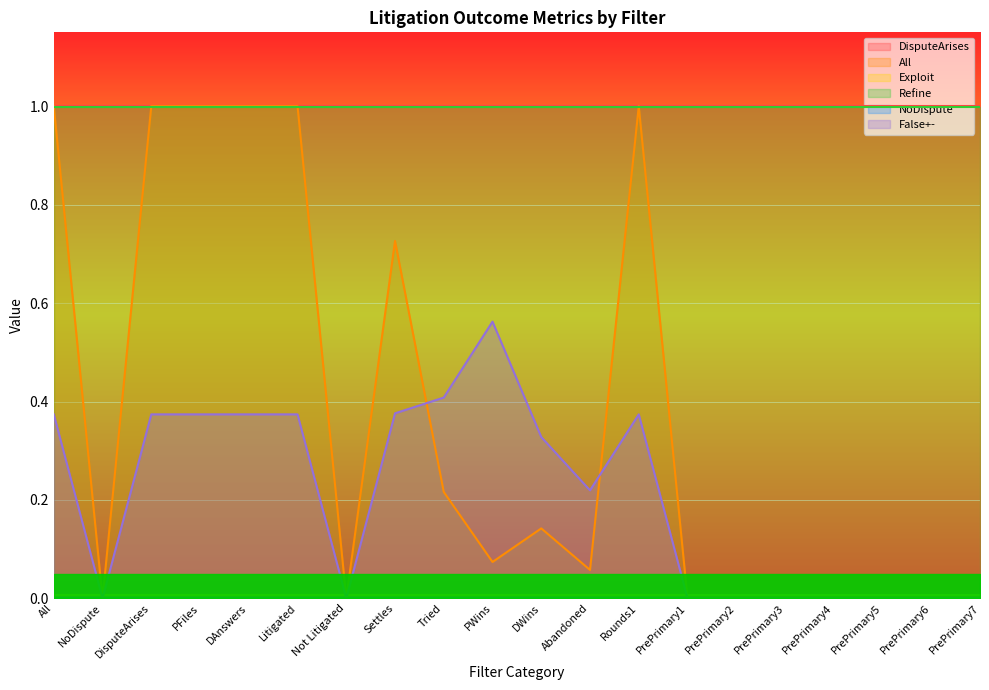

Reading left to right, transcribe all the data shown in this chart.

DisputeArises: All=1.0	NoDispute=1.0	DisputeArises=1.0	PFiles=1.0	DAnswers=1.0	Litigated=1.0	Not Litigated=1.0	Settles=1.0	Tried=1.0	PWins=1.0	DWins=1.0	Abandoned=1.0	Rounds1=1.0	PrePrimary1=1.0	PrePrimary2=1.0	PrePrimary3=1.0	PrePrimary4=1.0	PrePrimary5=1.0	PrePrimary6=1.0	PrePrimary7=1.0
All: All=1.0	NoDispute=0.0	DisputeArises=1.0	PFiles=1.0	DAnswers=1.0	Litigated=1.0	Not Litigated=0.0	Settles=0.7	Tried=0.2	PWins=0.1	DWins=0.1	Abandoned=0.1	Rounds1=1.0	PrePrimary1=0.0	PrePrimary2=0.0	PrePrimary3=0.0	PrePrimary4=0.0	PrePrimary5=0.0	PrePrimary6=0.0	PrePrimary7=0.0
Exploit: All=0.0	NoDispute=0.0	DisputeArises=0.0	PFiles=0.0	DAnswers=0.0	Litigated=0.0	Not Litigated=0.0	Settles=0.0	Tried=0.0	PWins=0.0	DWins=0.0	Abandoned=0.0	Rounds1=0.0	PrePrimary1=0.0	PrePrimary2=0.0	PrePrimary3=0.0	PrePrimary4=0.0	PrePrimary5=0.0	PrePrimary6=0.0	PrePrimary7=0.0
Refine: All=1.0	NoDispute=1.0	DisputeArises=1.0	PFiles=1.0	DAnswers=1.0	Litigated=1.0	Not Litigated=1.0	Settles=1.0	Tried=1.0	PWins=1.0	DWins=1.0	Abandoned=1.0	Rounds1=1.0	PrePrimary1=1.0	PrePrimary2=1.0	PrePrimary3=1.0	PrePrimary4=1.0	PrePrimary5=1.0	PrePrimary6=1.0	PrePrimary7=1.0
NoDispute: All=0.0	NoDispute=0.0	DisputeArises=0.0	PFiles=0.0	DAnswers=0.0	Litigated=0.0	Not Litigated=0.0	Settles=0.0	Tried=0.0	PWins=0.0	DWins=0.0	Abandoned=0.0	Rounds1=0.0	PrePrimary1=0.0	PrePrimary2=0.0	PrePrimary3=0.0	PrePrimary4=0.0	PrePrimary5=0.0	PrePrimary6=0.0	PrePrimary7=0.0
False+-: All=0.4	NoDispute=0.0	DisputeArises=0.4	PFiles=0.4	DAnswers=0.4	Litigated=0.4	Not Litigated=0.0	Settles=0.4	Tried=0.4	PWins=0.6	DWins=0.3	Abandoned=0.2	Rounds1=0.4	PrePrimary1=0.0	PrePrimary2=0.0	PrePrimary3=0.0	PrePrimary4=0.0	PrePrimary5=0.0	PrePrimary6=0.0	PrePrimary7=0.0